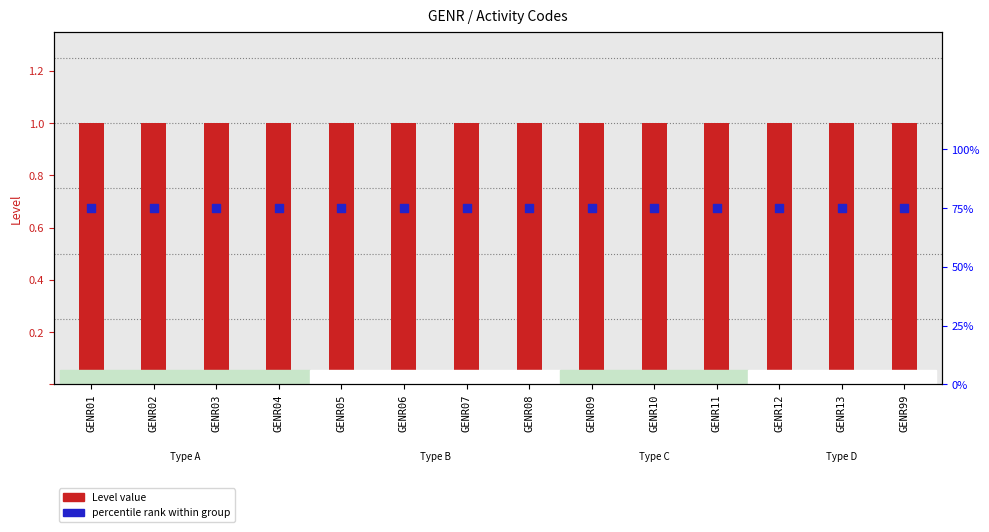

What is the total value across all series at GENR01?

1.8